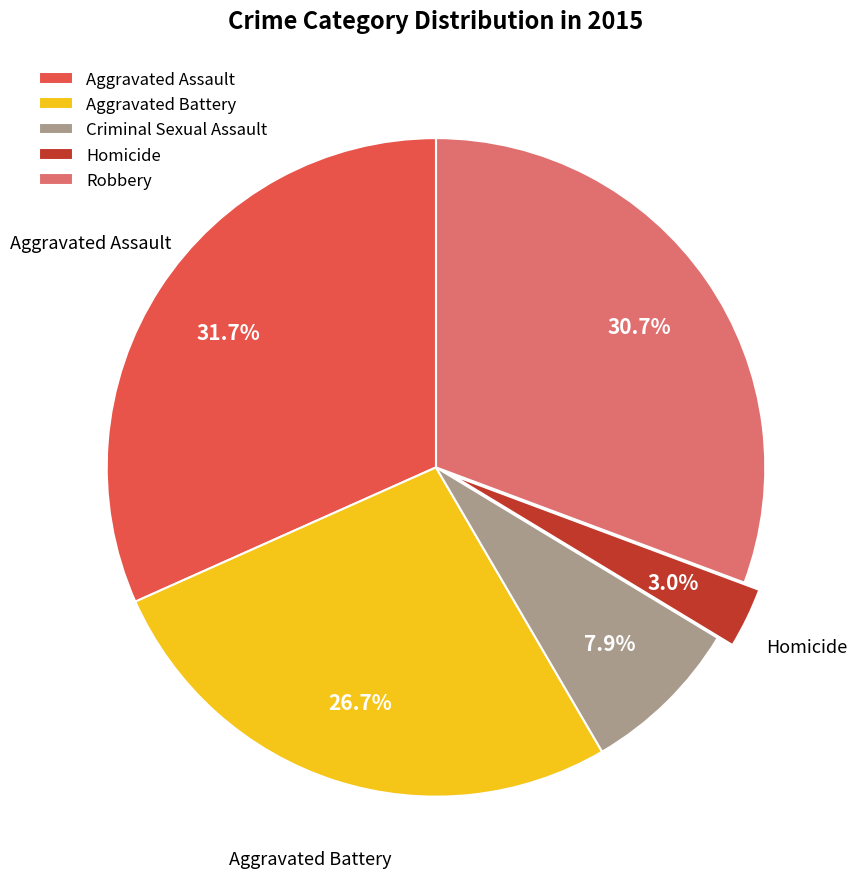

What percentage is the Aggravated Battery slice, to the nearest percent?

27%